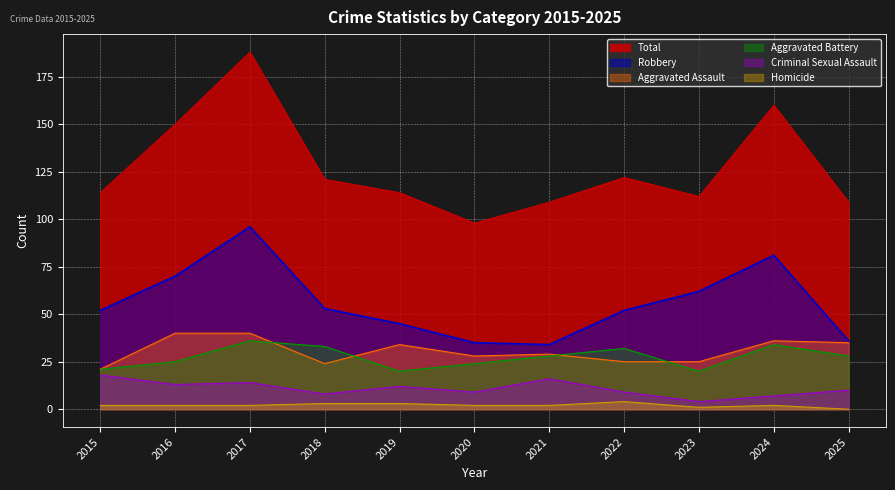

True or false: Homicide and Aggravated Battery cross at least once.

False